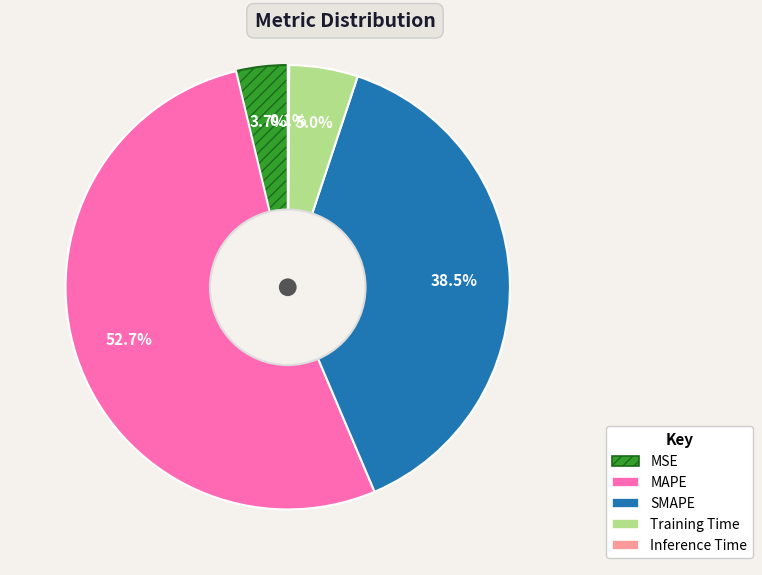

To the nearest percent, what is the combined percentage of SMAPE and MAPE?

91%